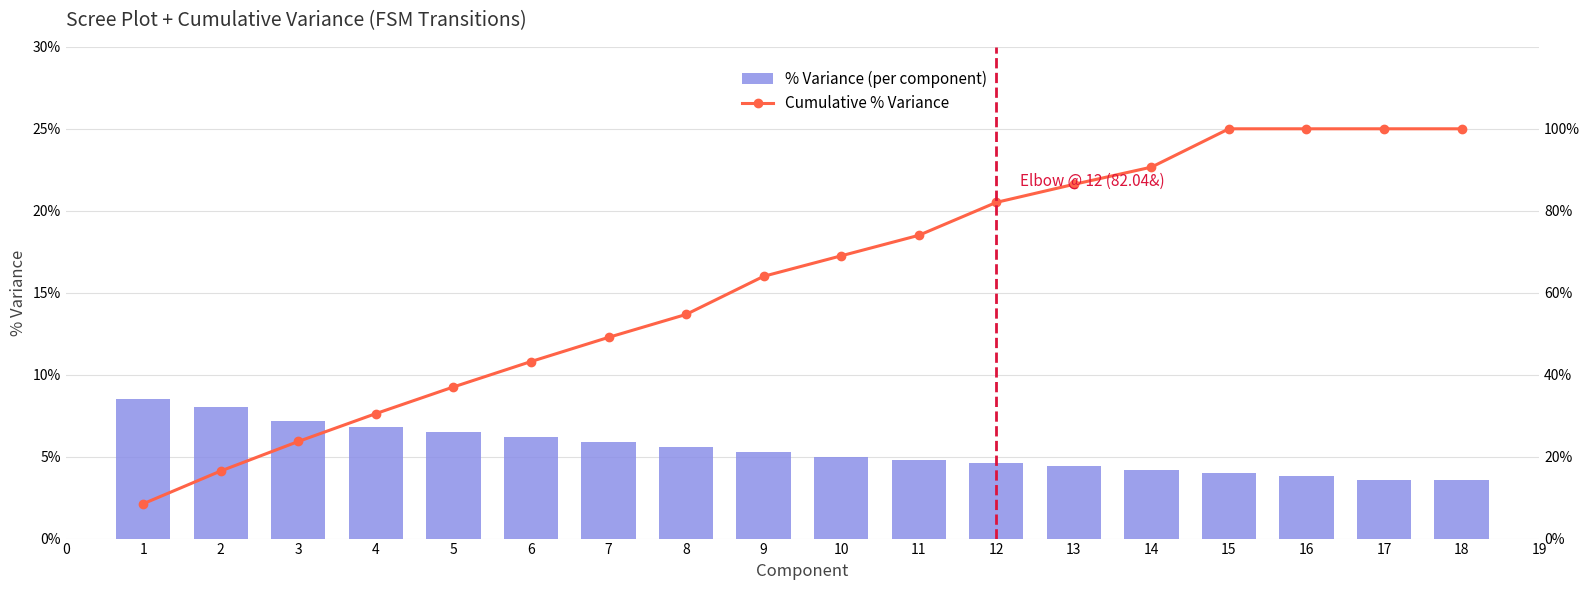

The value of % Variance (per component) at 7 is 5.9. True or false?

True